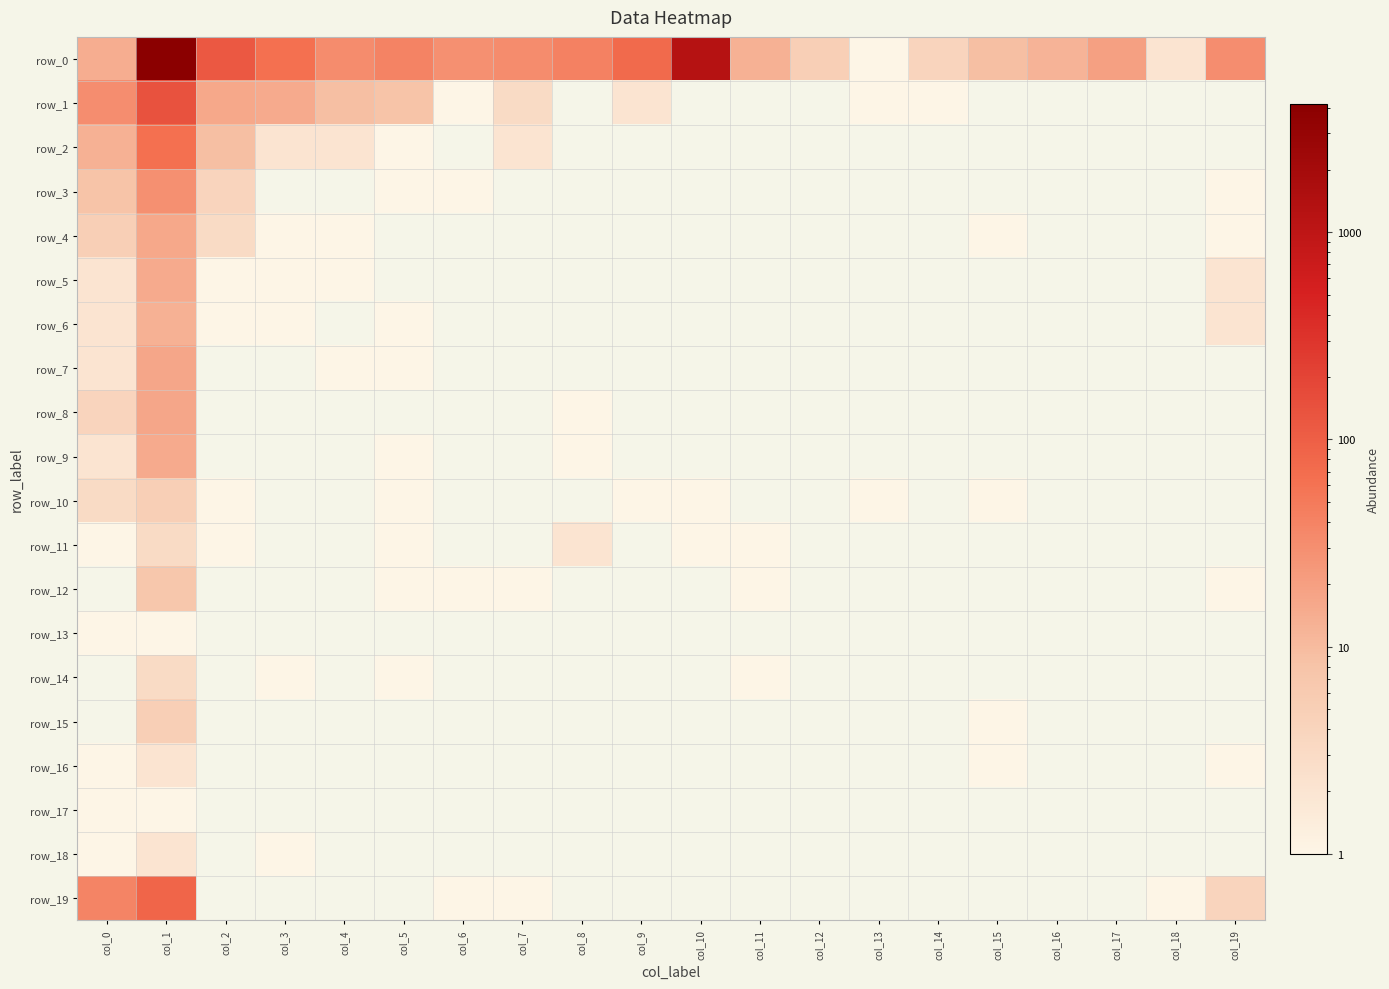

At which label does row_0 first exceed 31?

col_1